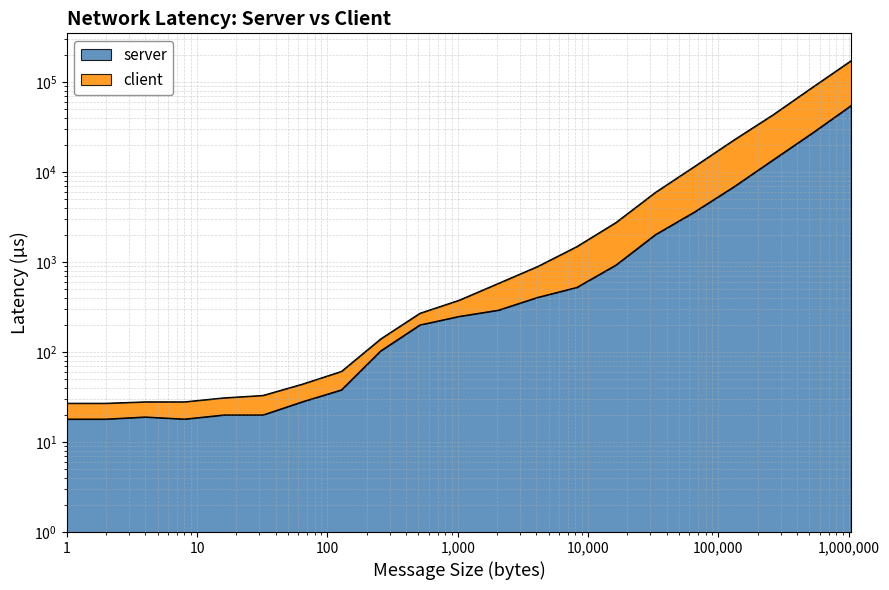

Reading right to left, list all the values displayed in this chart.

server: 55128	27046	13629	6838	3604	2013	928	523	405	292	249	200	103	38	28	20	20	18	19	18	18
client: 173901	87133	43287	22670	11550	5936	2758	1487	893	580	377	270	140	61	44	33	31	28	28	27	27